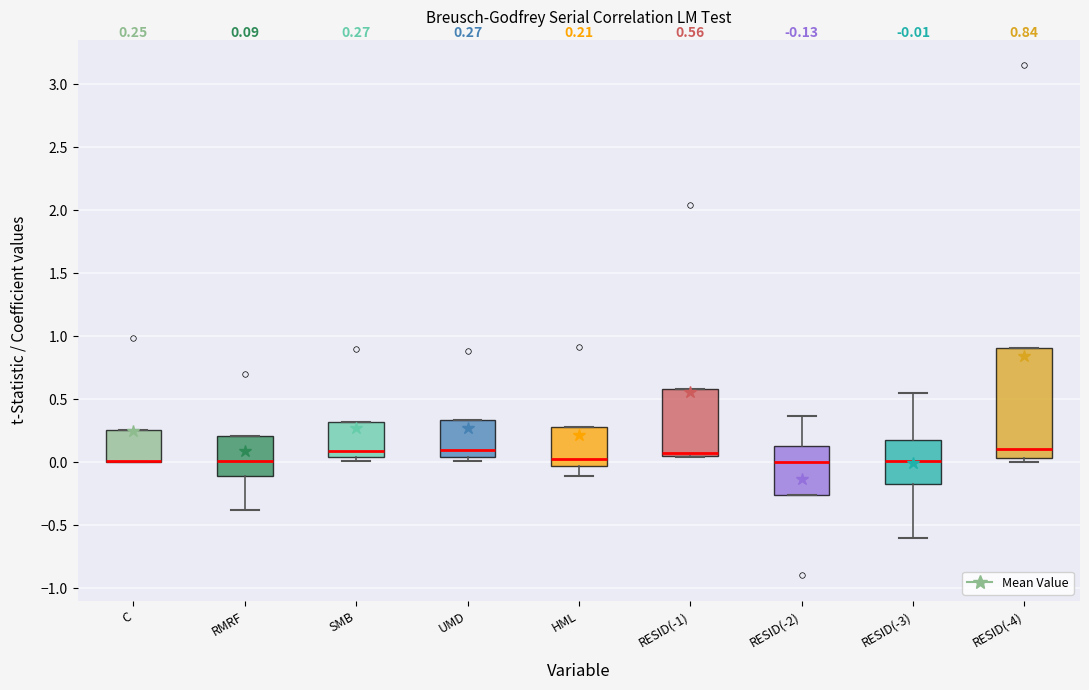

Comparing the boxes themselves (not the whiskers), which one is the tallest?

RESID(-4)